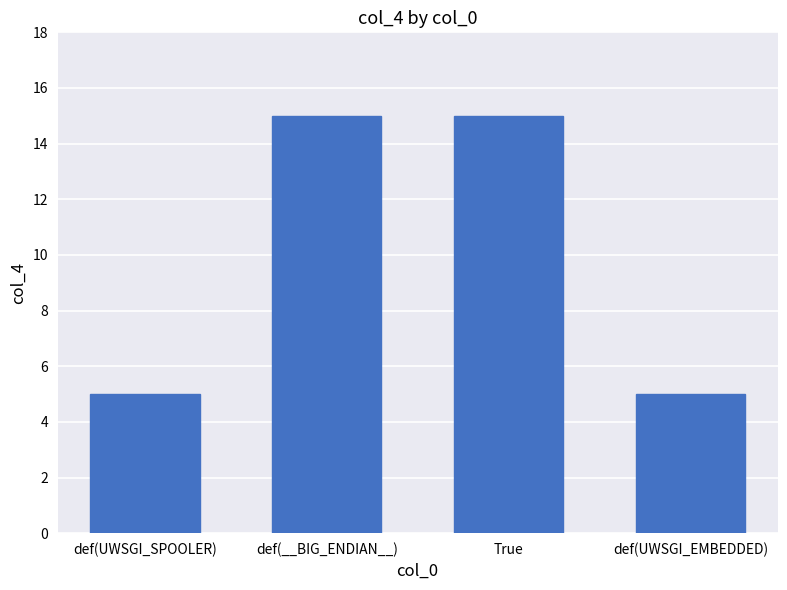

Is it true that the value at def(UWSGI_SPOOLER) is 3?

False